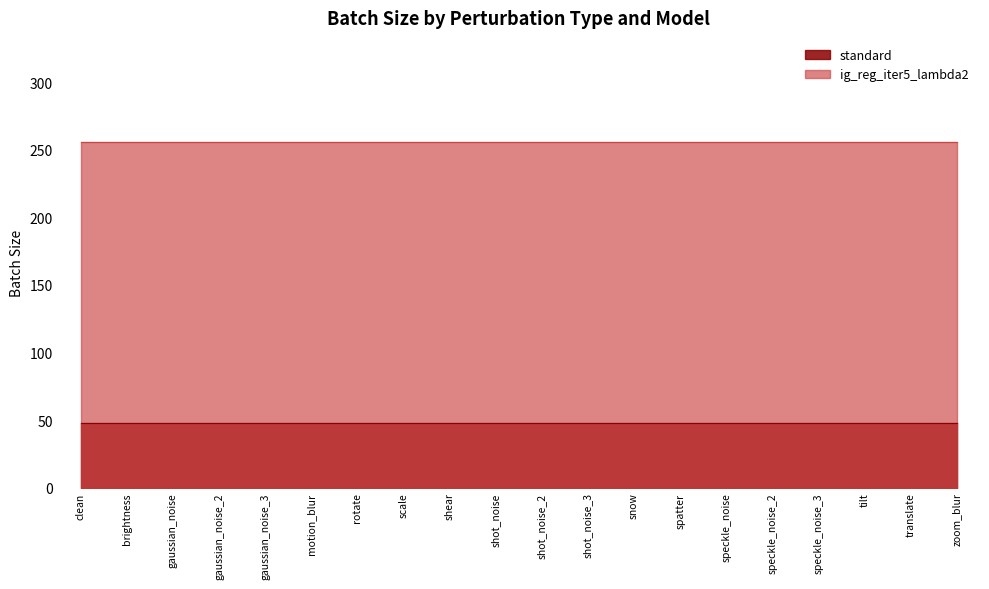

What is the label of the 1st point from the right?

zoom_blur